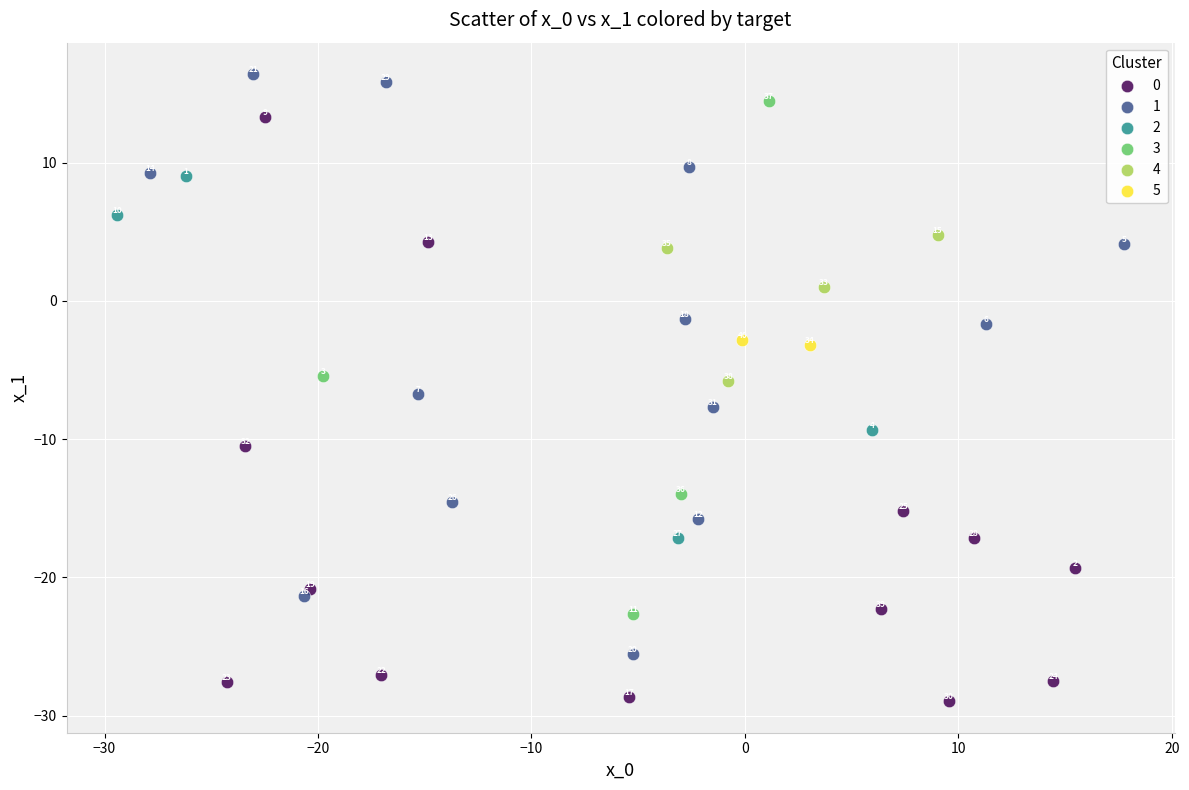

What are all the series names shown in the legend?

0, 1, 2, 3, 4, 5